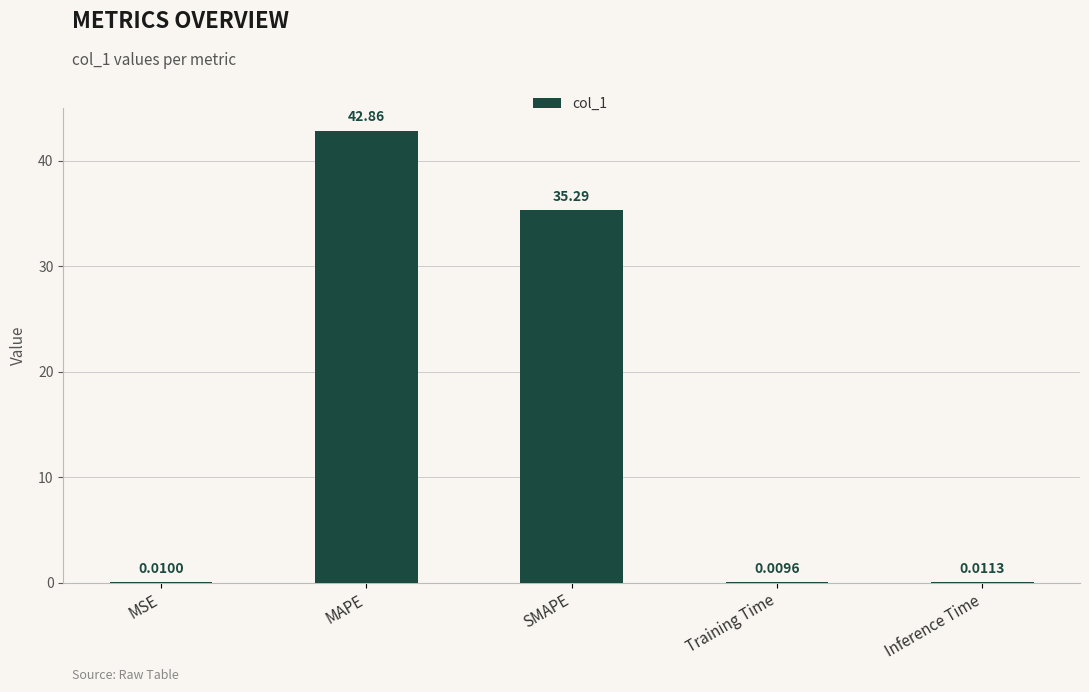

What is the sum of all values?

78.2